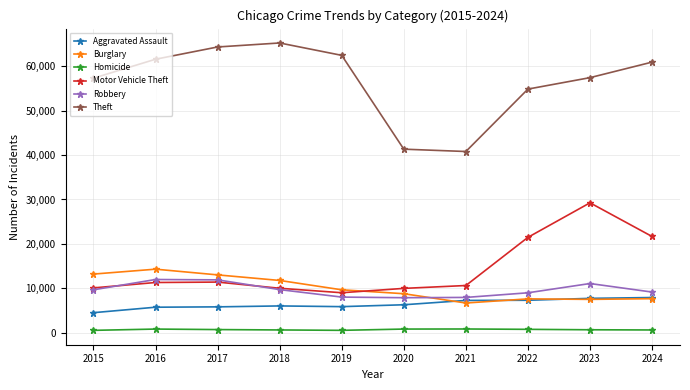

Which series has the largest range (max minus min)?

Theft